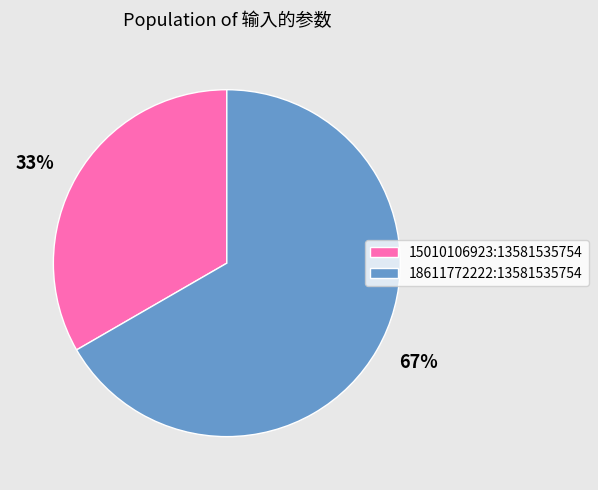

Is it true that 15010106923:13581535754 is 33% of the pie?

True